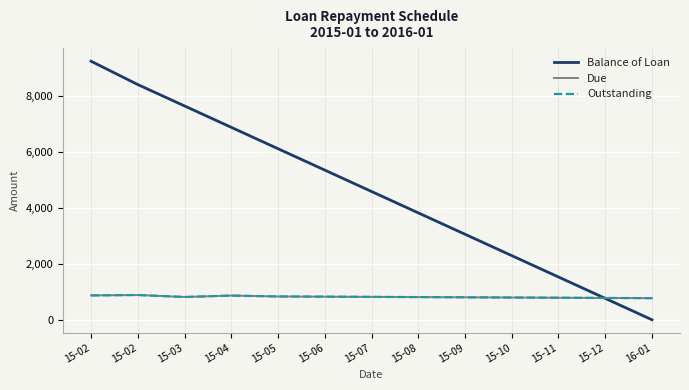

Between 15-05 and 15-08, which series saw the biggest shift?

Balance of Loan